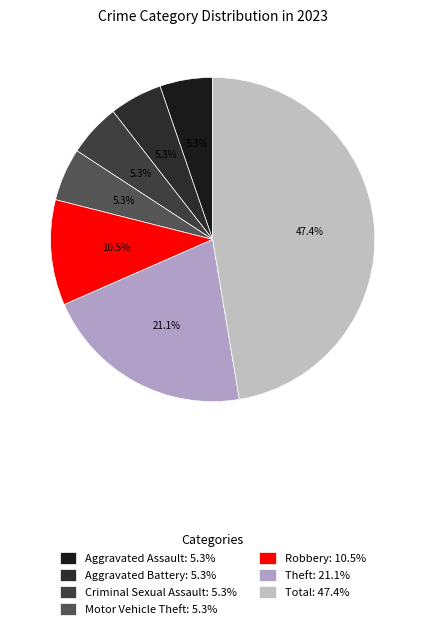

To the nearest percent, what percentage of the pie is Aggravated Battery?

5%